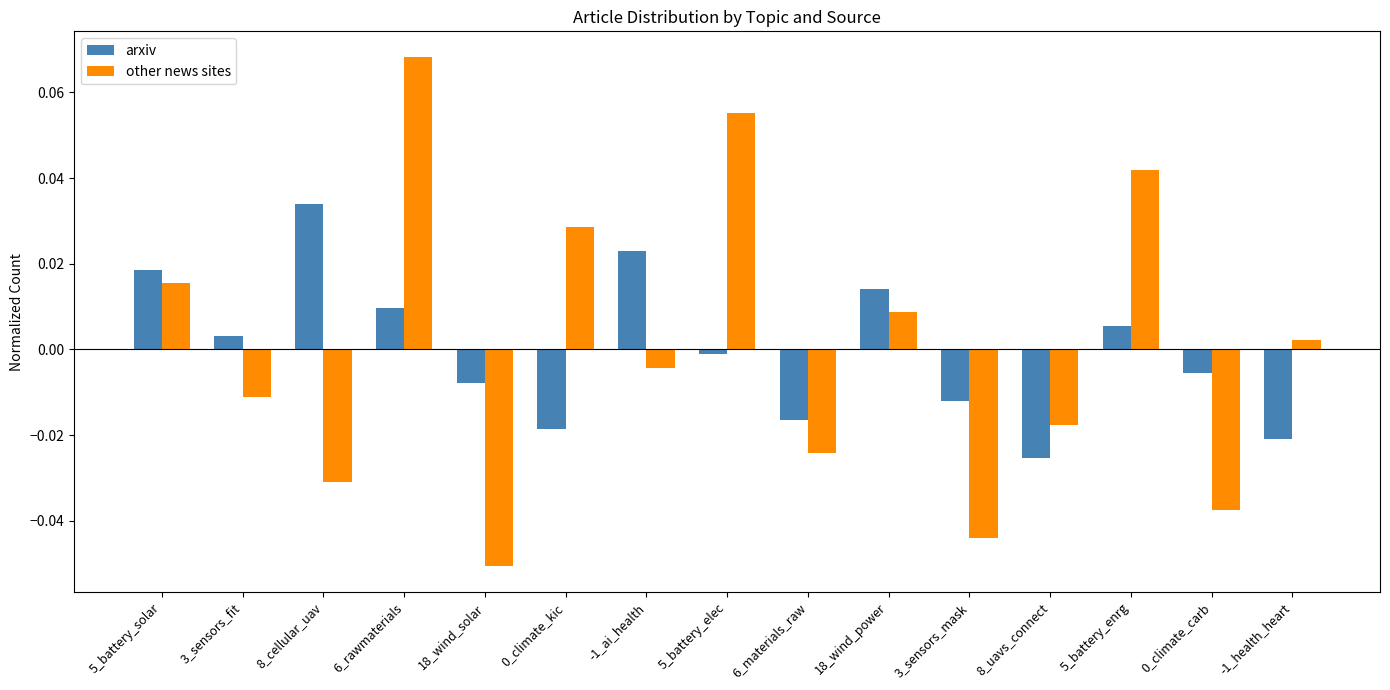

Is the value of other news sites at 8_uavs_connect greater than the value of arxiv at 5_battery_enrg?

No